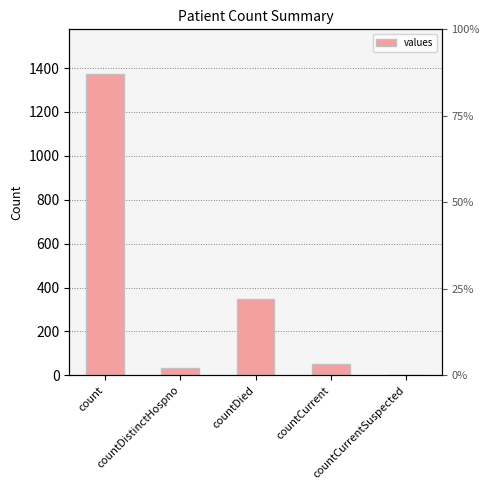

Reading left to right, list all the values displayed in this chart.

count=1371	countDistinctHospno=33	countDied=349	countCurrent=52	countCurrentSuspected=0